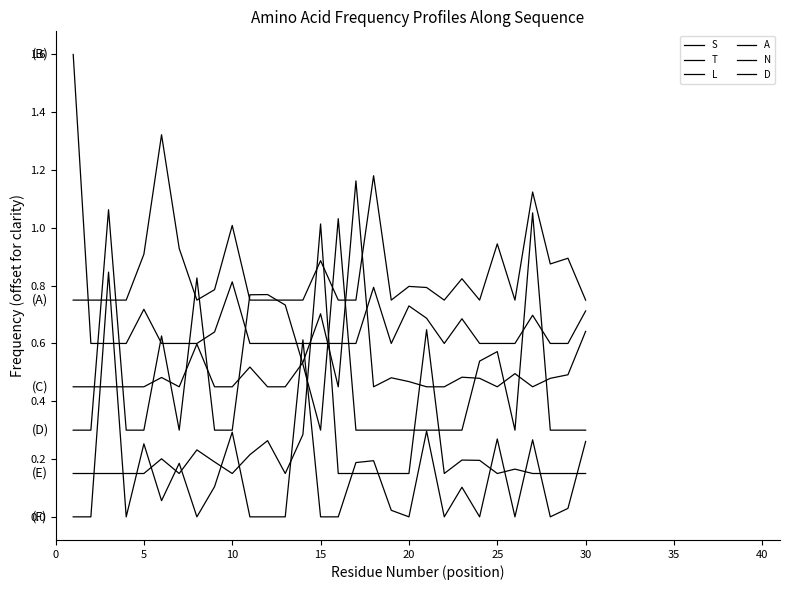

Is this an area chart (filled region under the line)?

No